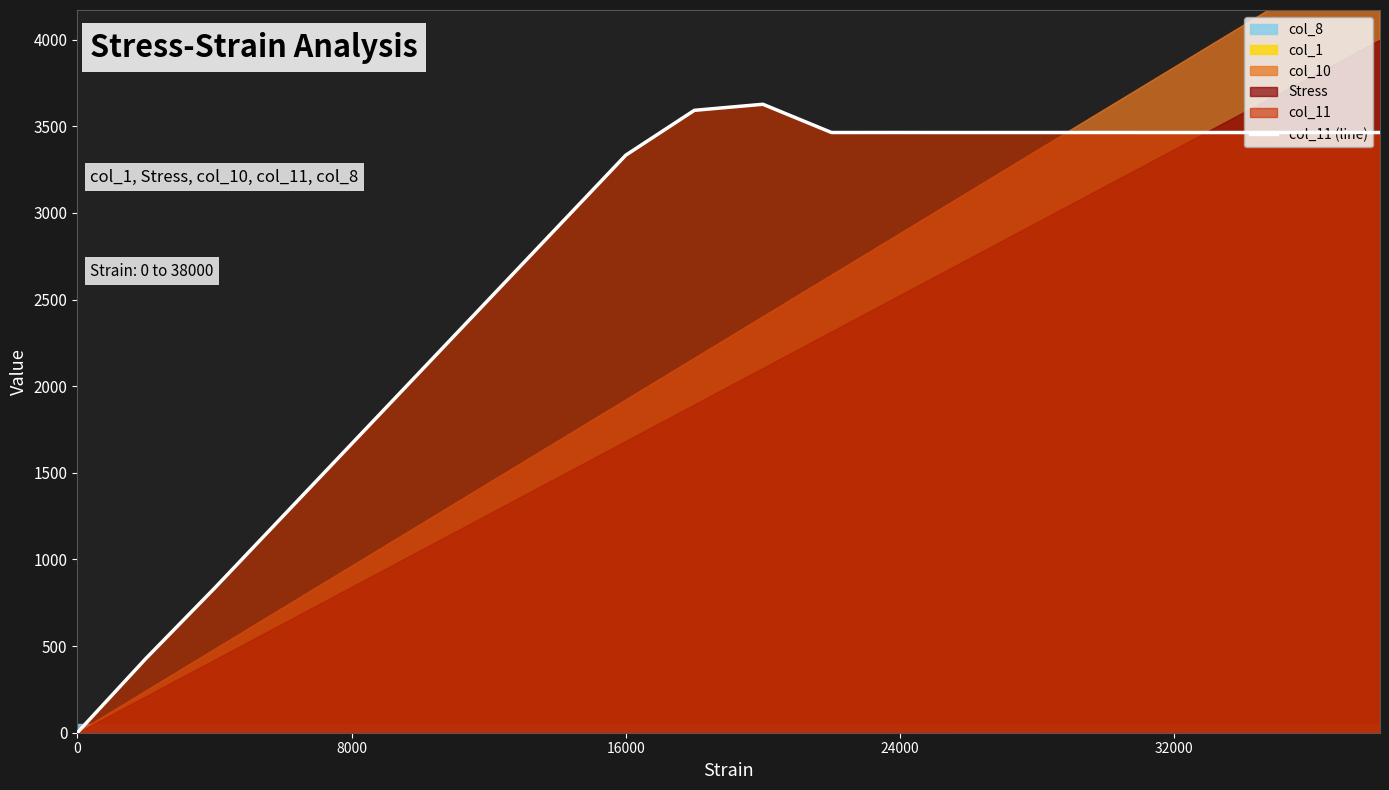

What is the value of the 12th point from the left?

3464.0